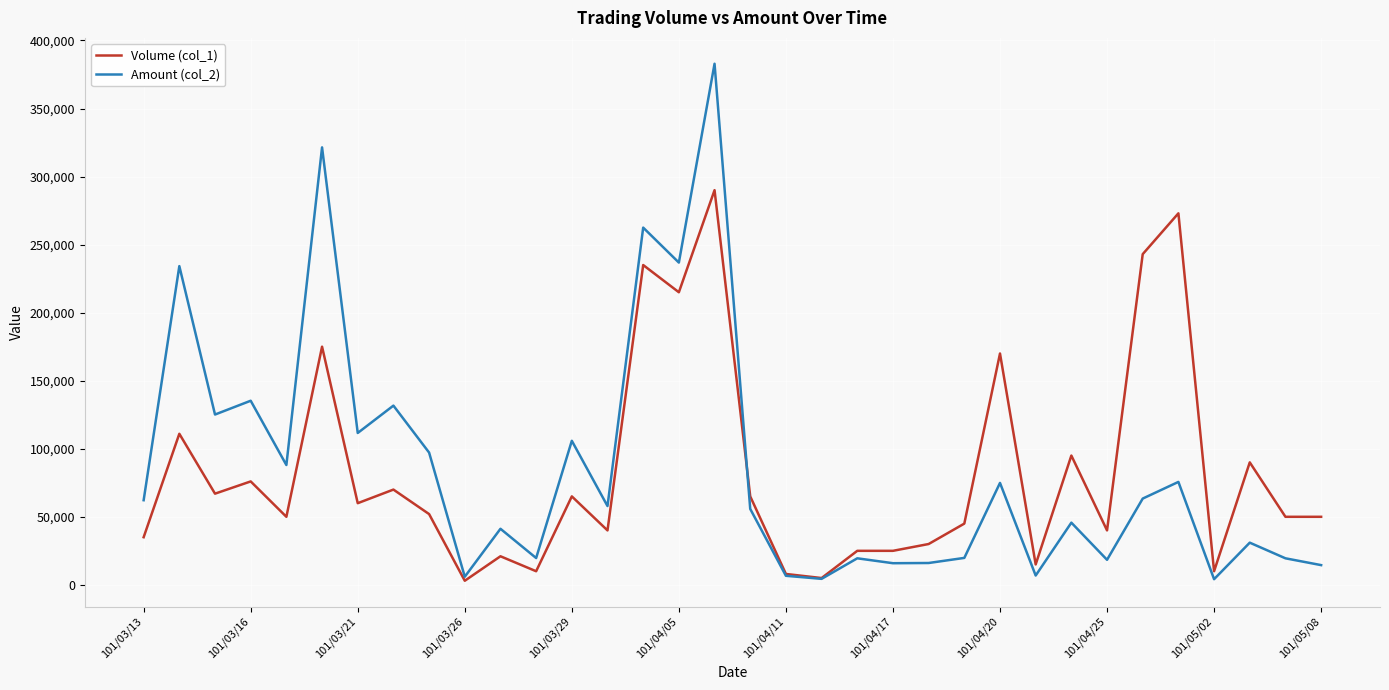

Which series has the largest range (max minus min)?

Amount (col_2)